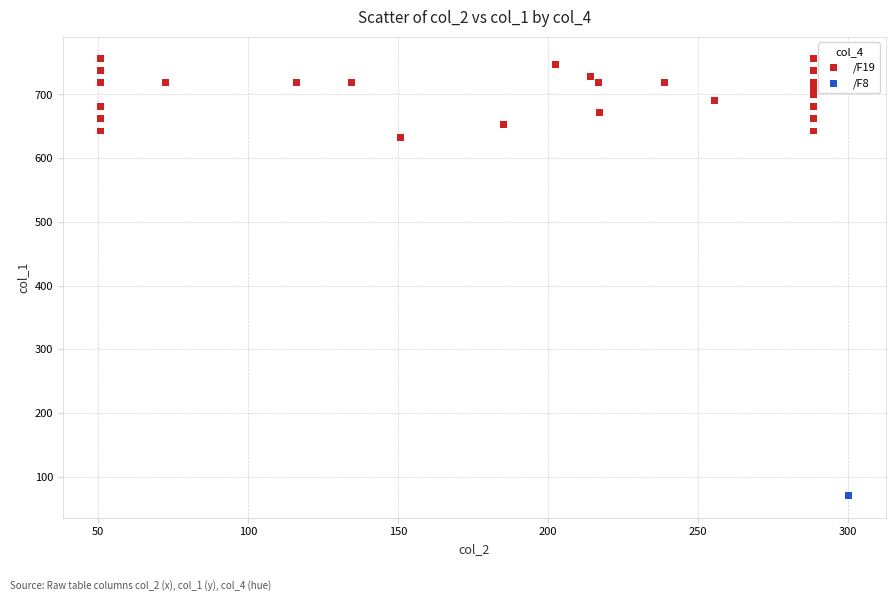

What are all the series names shown in the legend?

/F19, /F8